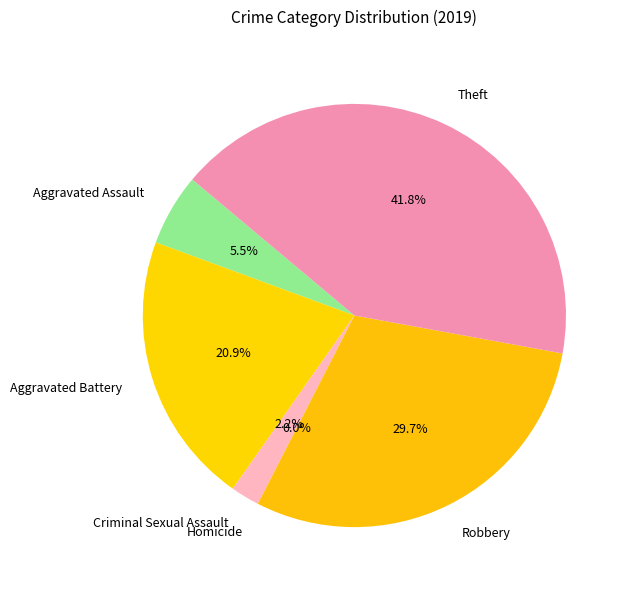

The Aggravated Battery slice represents 21% of the pie. True or false?

True